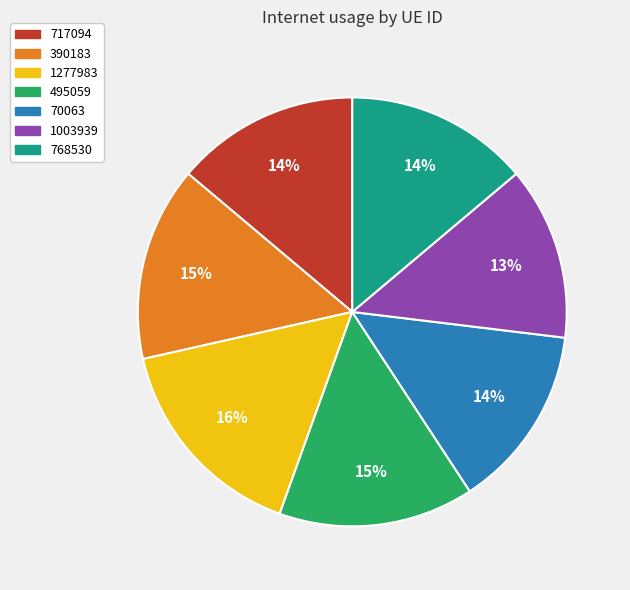

Which category has the biggest portion of the pie?

1277983